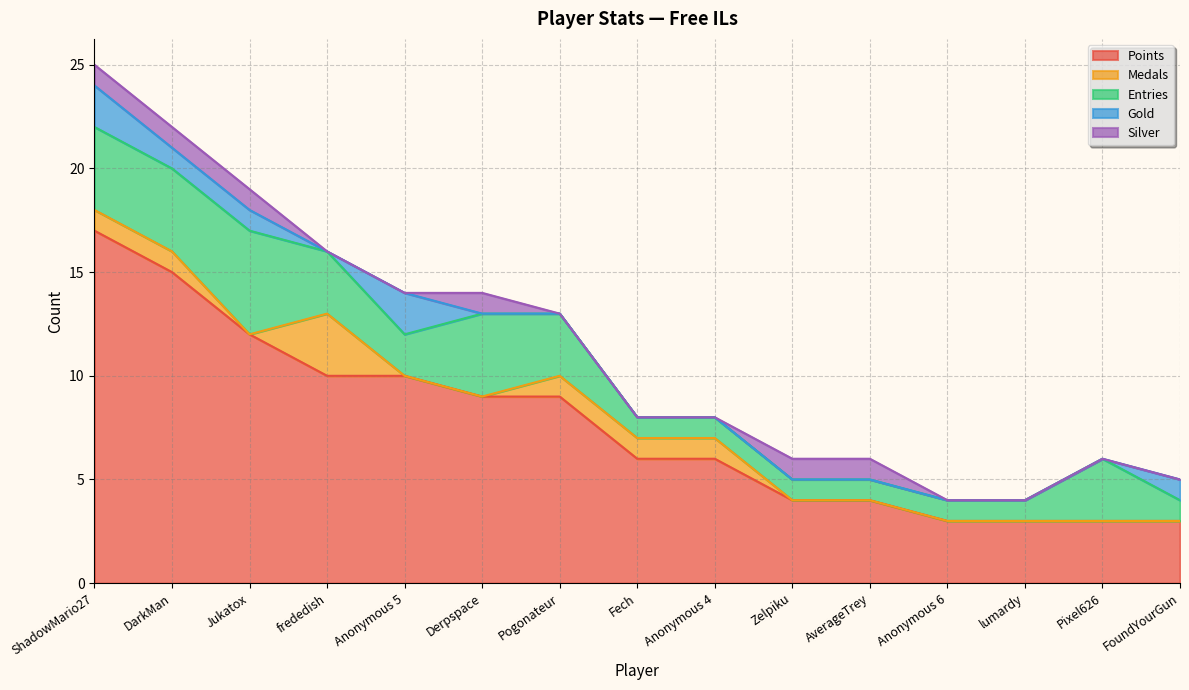

Which series has the largest total across all categories?

Points